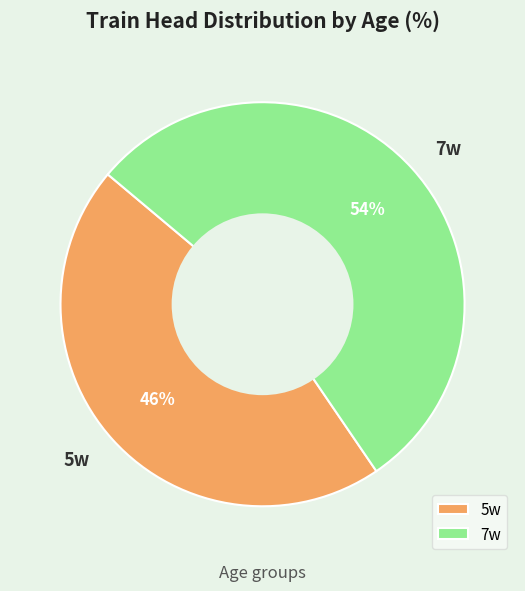

Which slice is the smallest?

5w